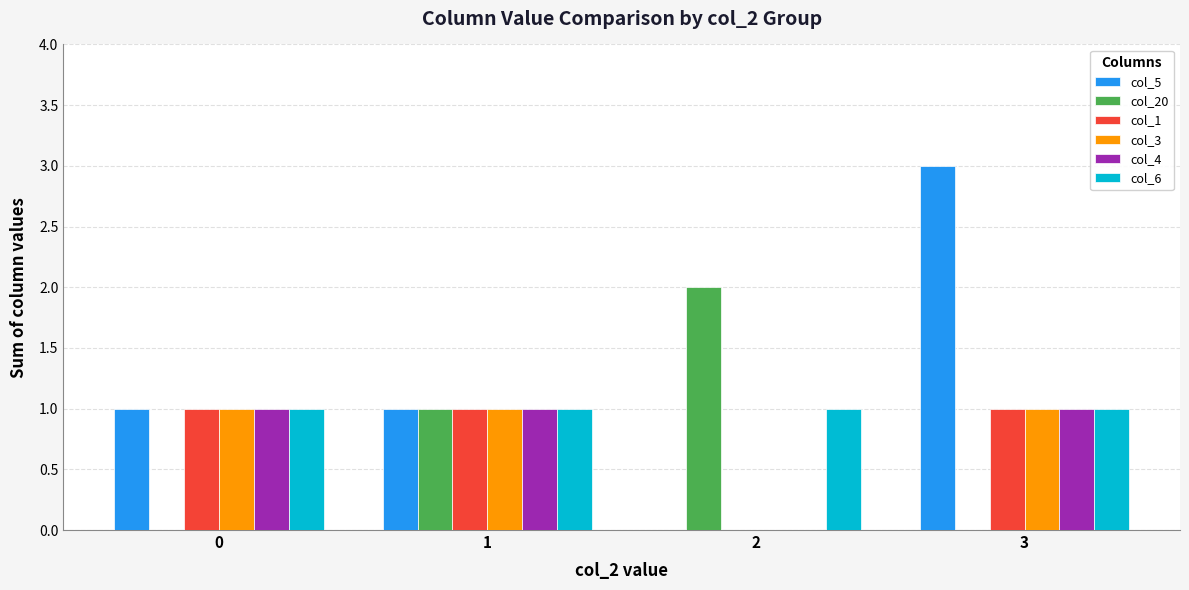

Which series changed the most between 0 and 1?

col_20